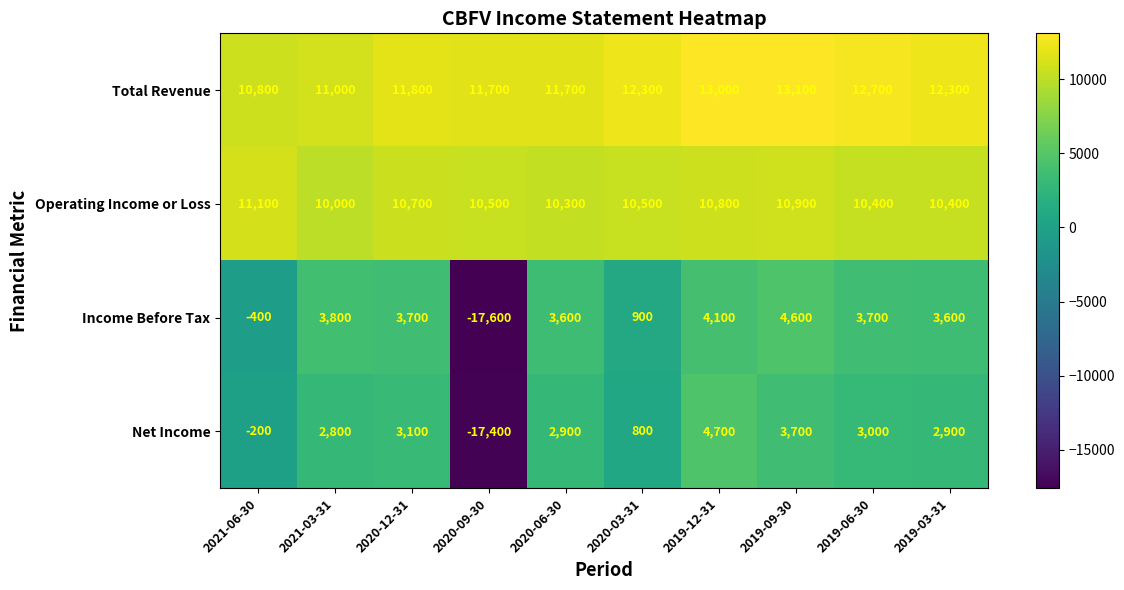

Count the number of categories in the chart.

10